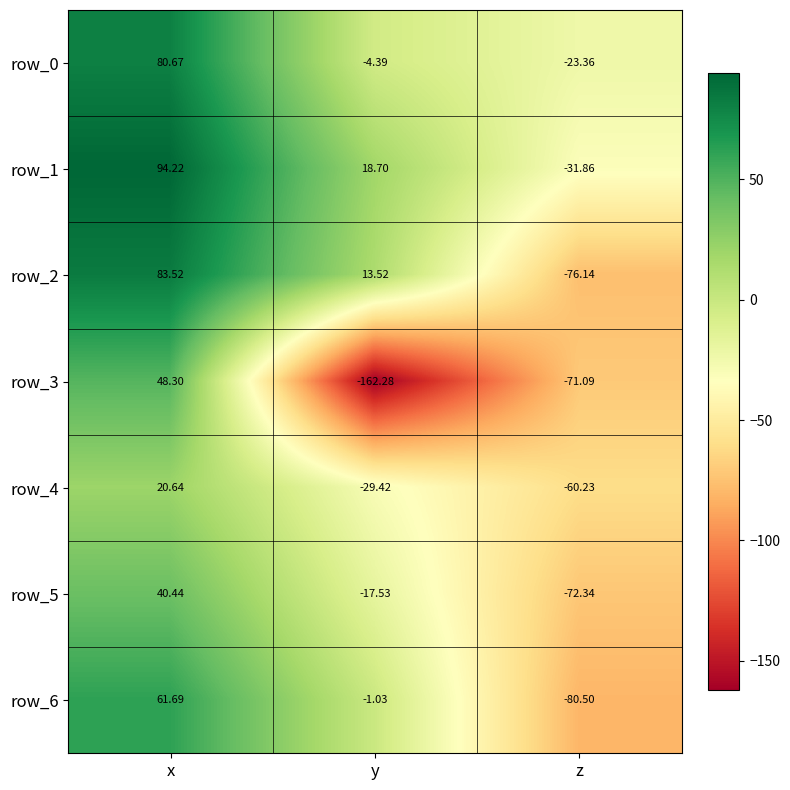

Which series has the largest total across all categories?

row_1